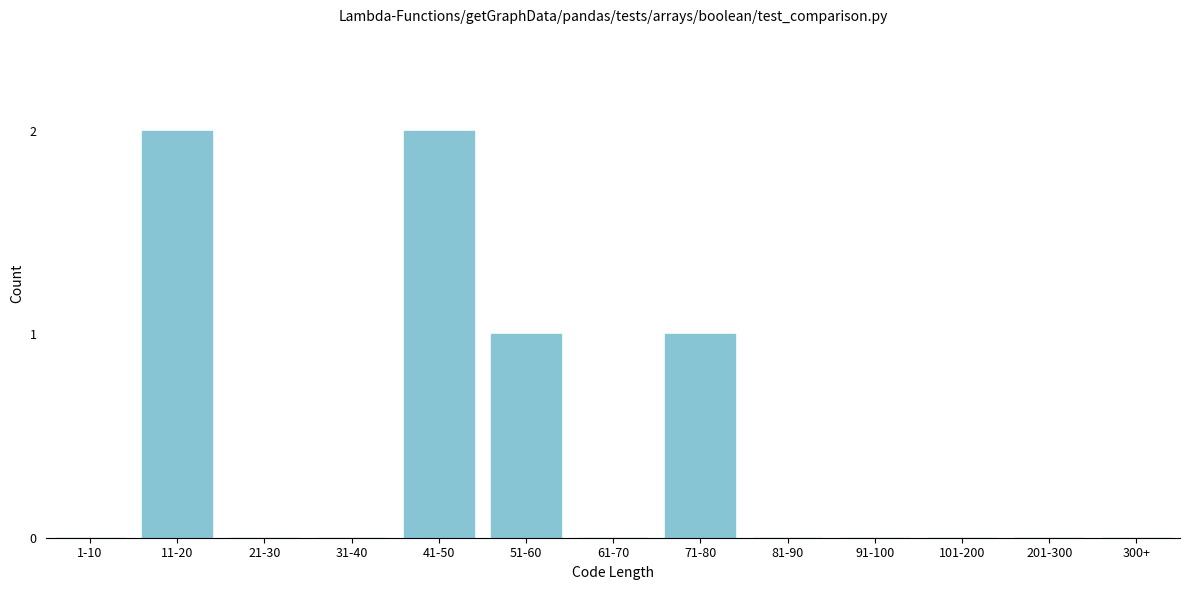

Reading right to left, extract all data points from this chart.

300+=0	201-300=0	101-200=0	91-100=0	81-90=0	71-80=1	61-70=0	51-60=1	41-50=2	31-40=0	21-30=0	11-20=2	1-10=0